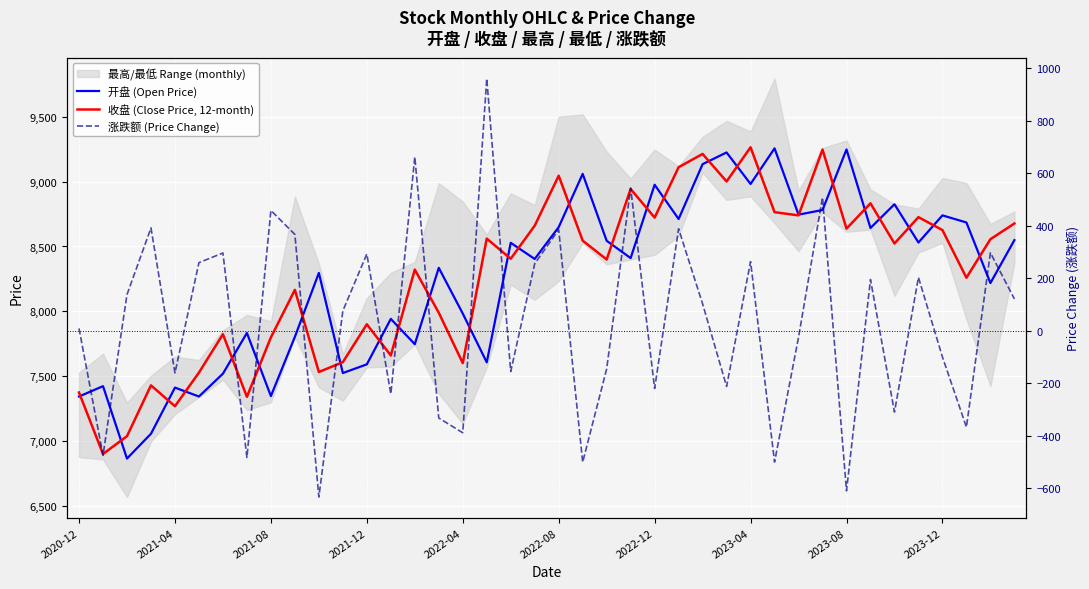

What position from the left is 35?

36